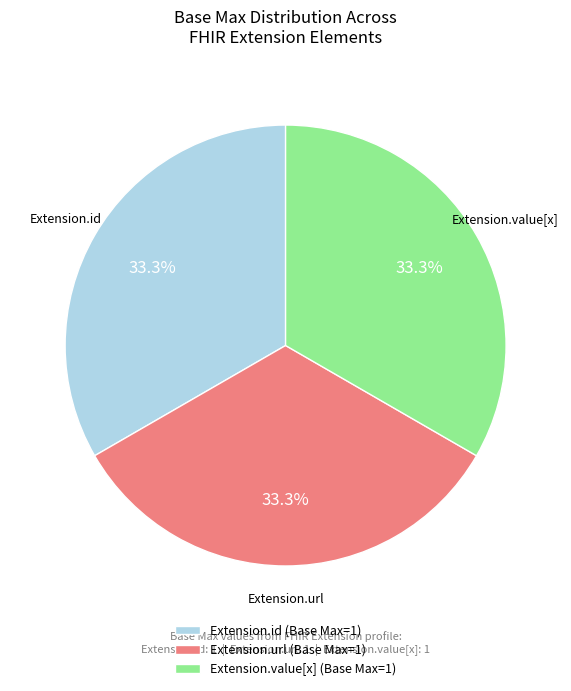

What is the ratio of the value at Extension.id (Base Max=1) to the value at Extension.url (Base Max=1)?

1.0